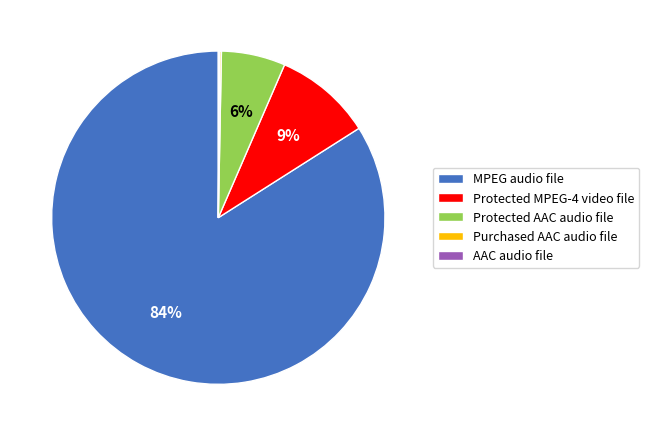

What is the largest slice in the pie chart?

MPEG audio file